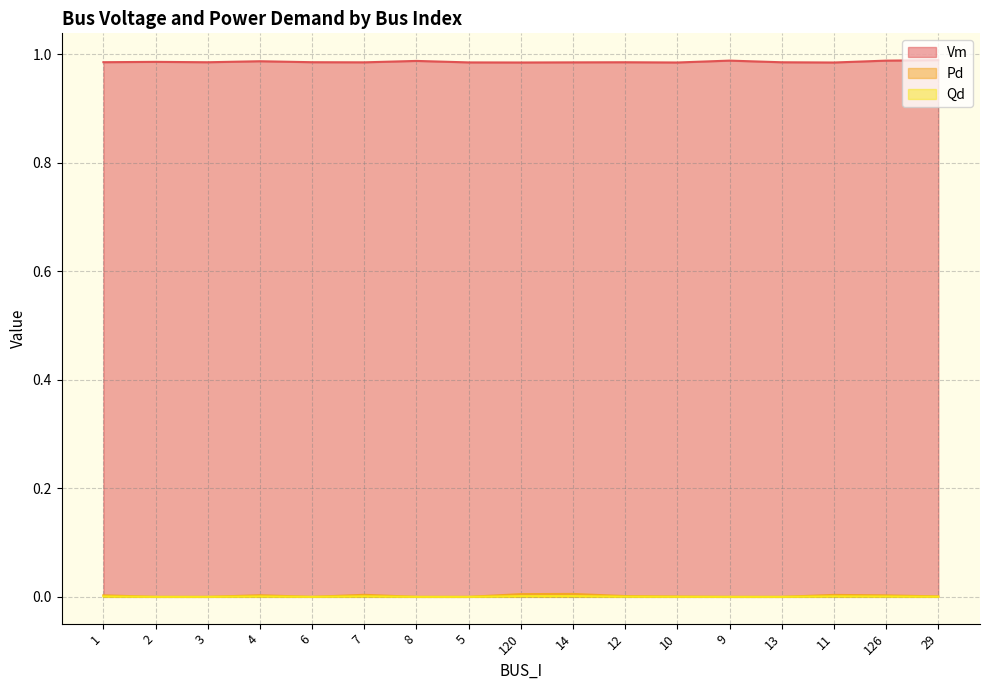

At how many categories does at least one series exceed 0?

17